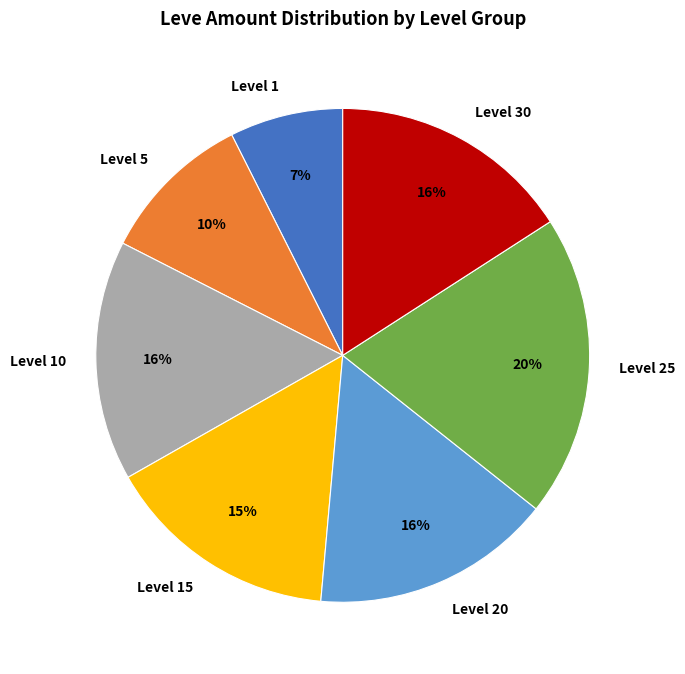

How many segments does this pie chart have?

7